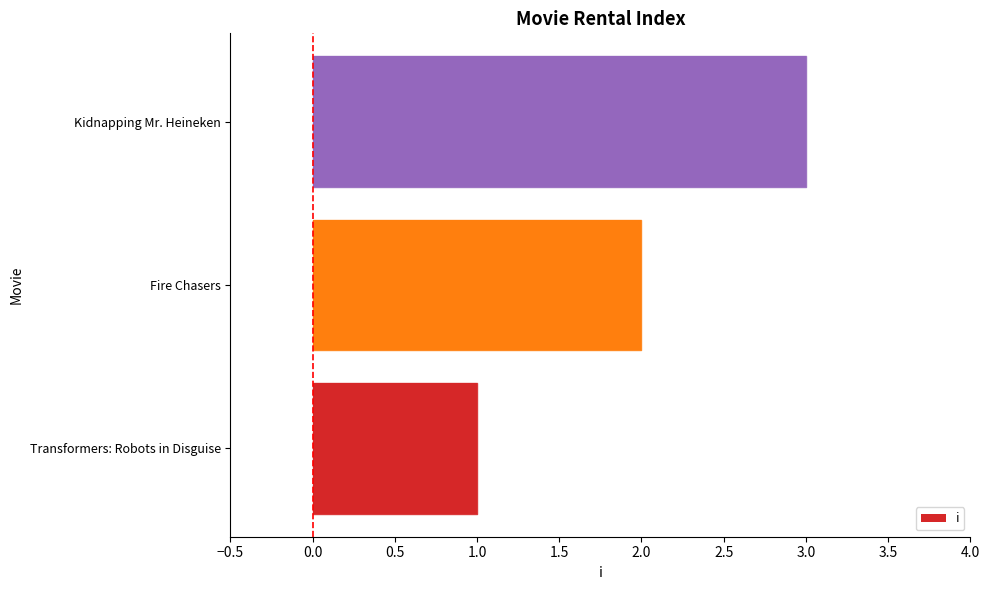

What is the sum of all values?

6